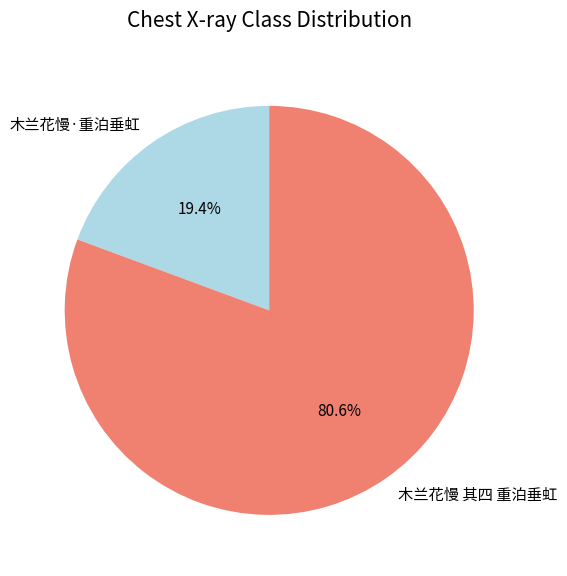

To the nearest percent, what portion does 木兰花慢·重泊垂虹 represent?

19%